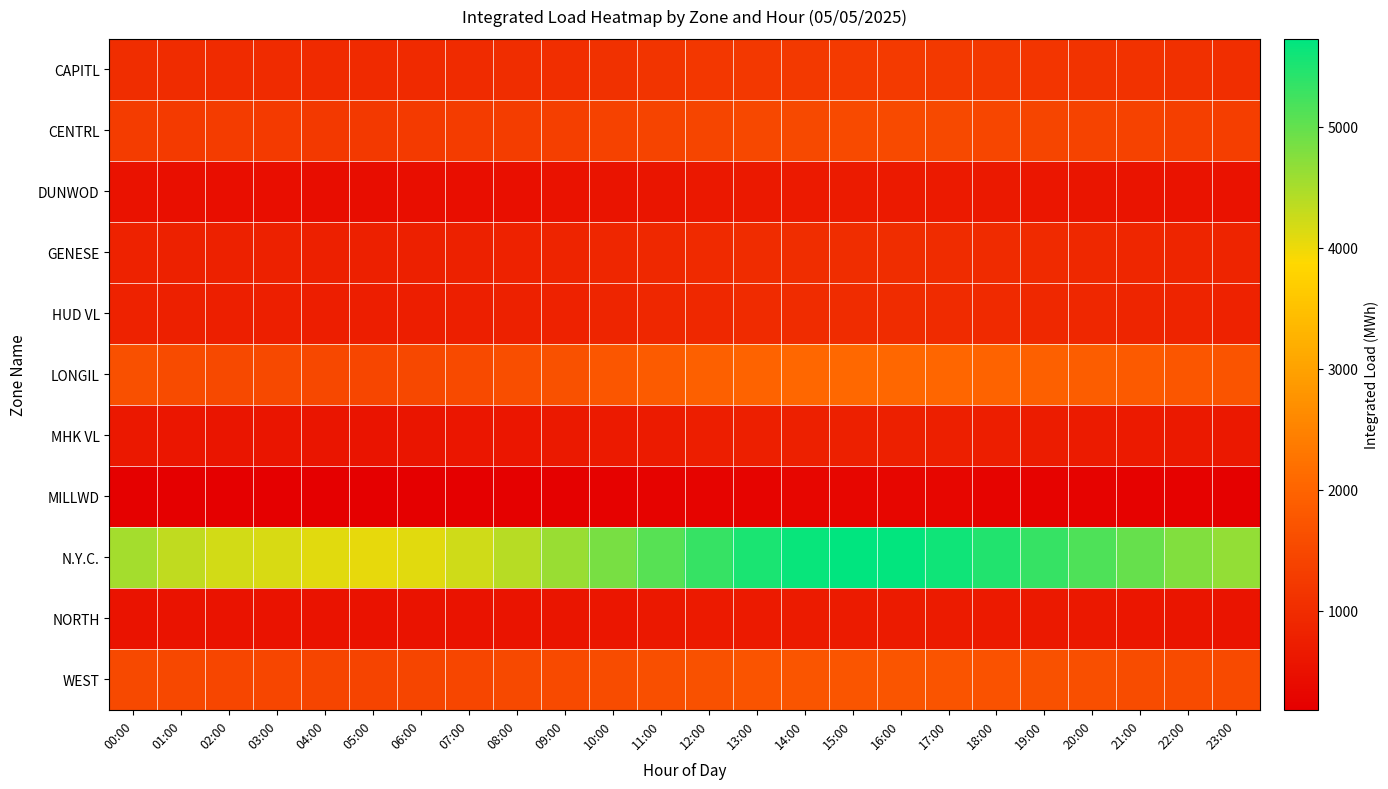

What is the smallest value displayed?

179.4